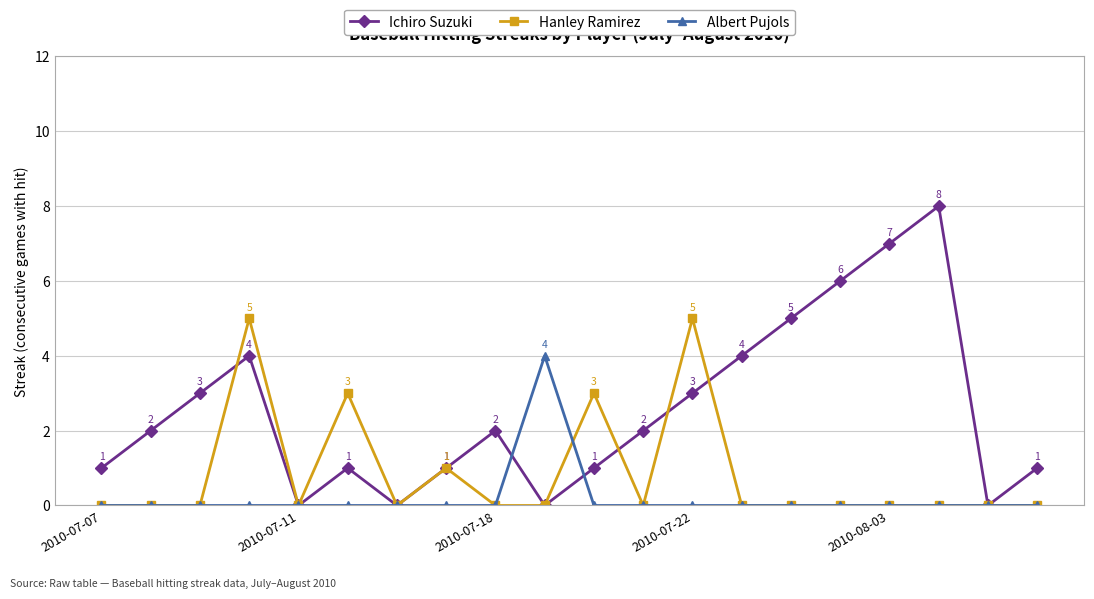

In Ichiro Suzuki, how many points are lower than both neighbors (excluding endpoints)?

4